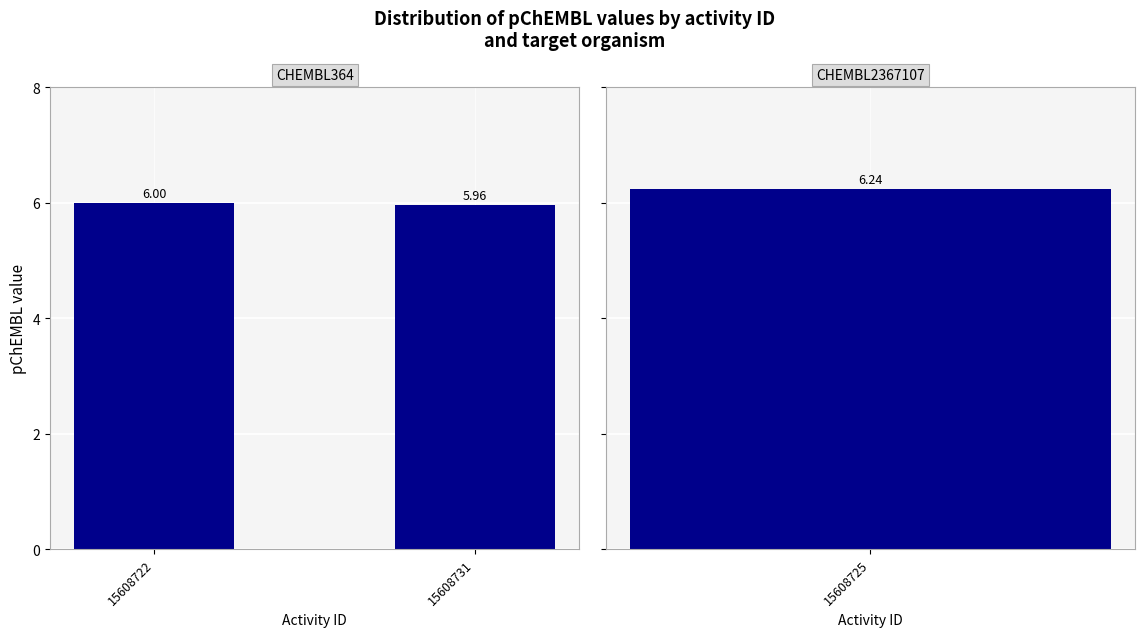

The value at 15608722 is 6.0. True or false?

True